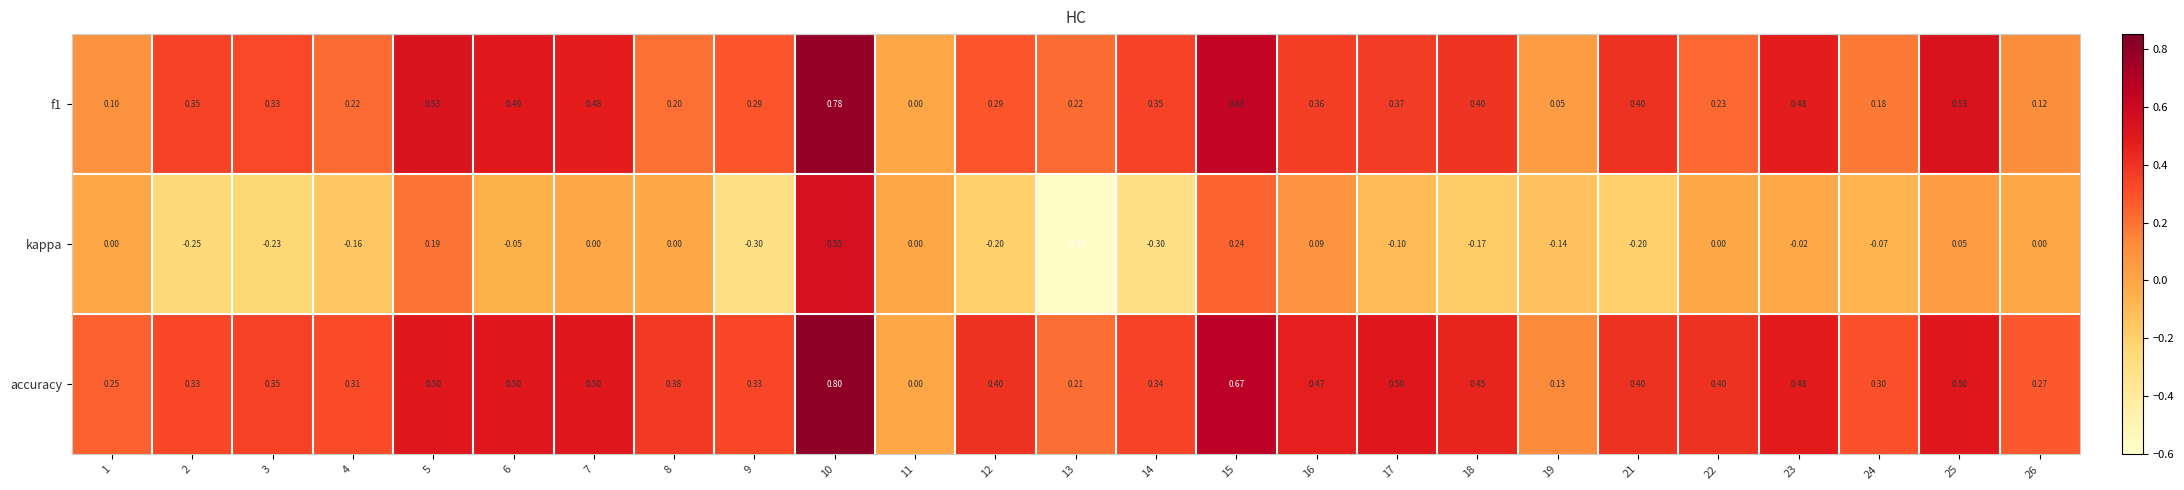

Is the value of kappa at 10 greater than the value of f1 at 9?

Yes